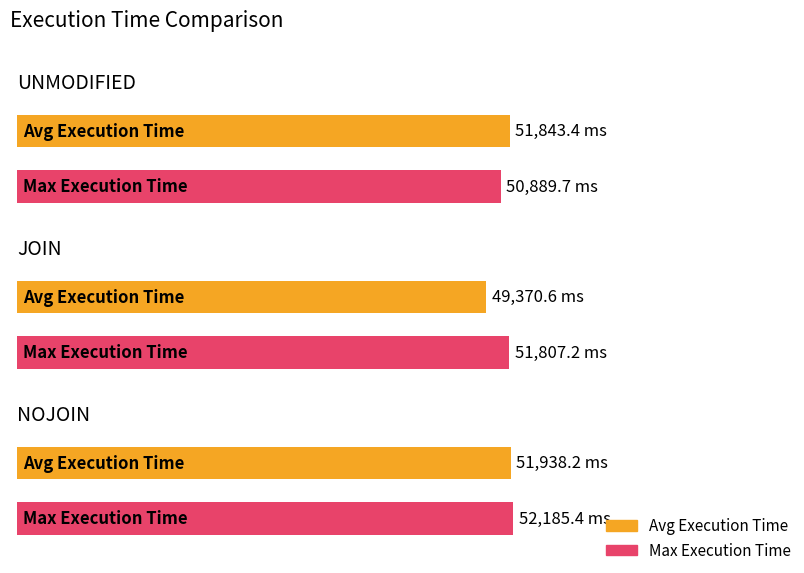

What is the total value across all series at JOIN?

101177.8